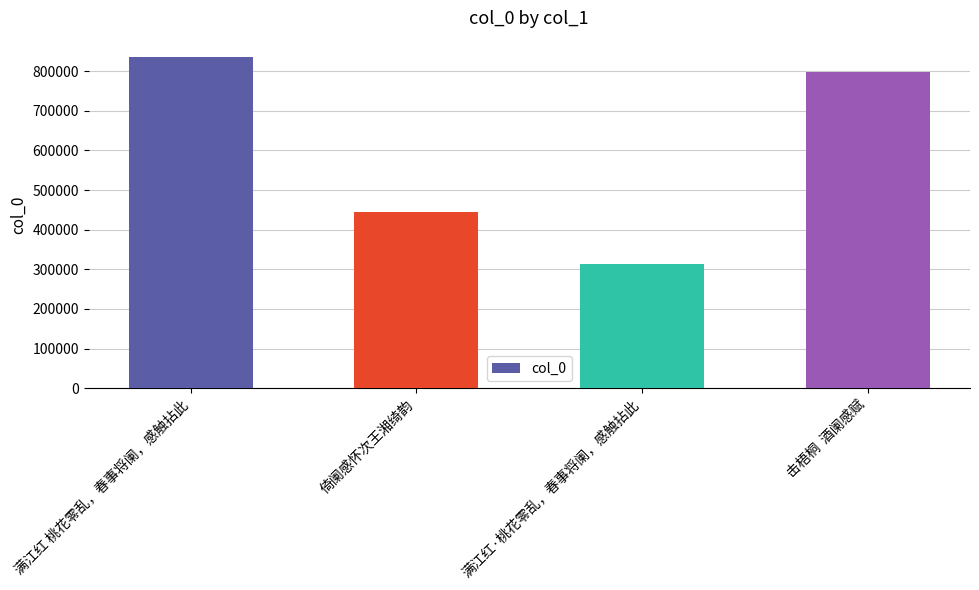

List the labels in order of value, largest first.

满江红 桃花零乱，春事将阑，感触拈此, 击梧桐  酒阑感赋, 倚阑感怀次王湘绮韵, 满江红·桃花零乱，春事将阑，感触拈此